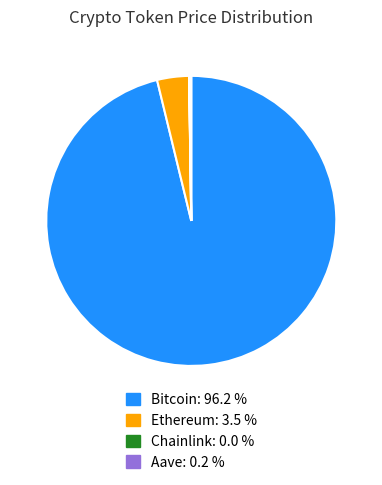

Which category has the biggest portion of the pie?

Bitcoin